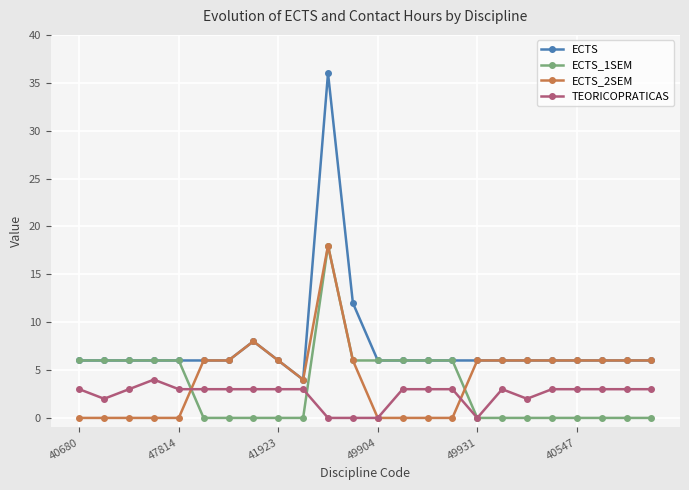

What is the difference between the second highest and minimum values in the ECTS_2SEM series?

8